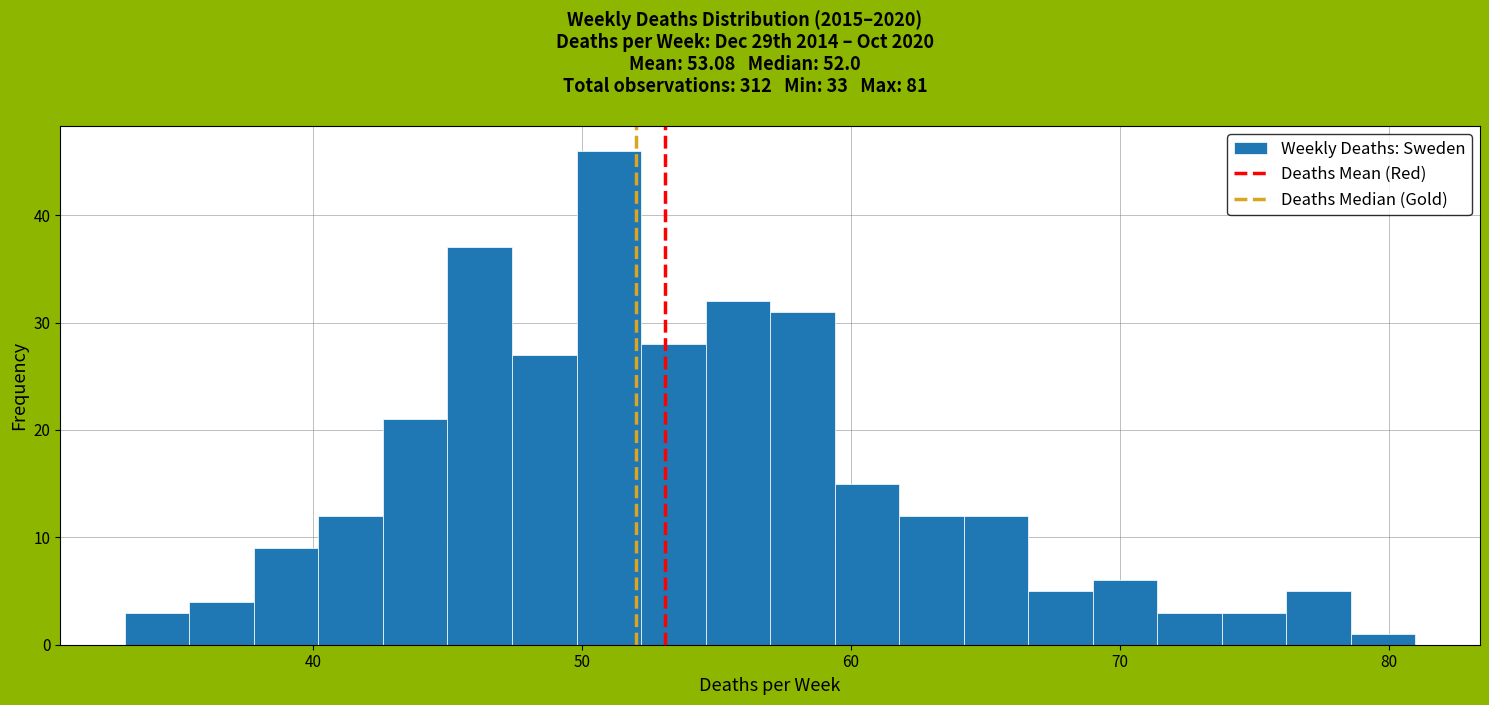

Around what value on the x-axis is the tallest bar? Give the approximate position of its centre, as read against the axis.

51